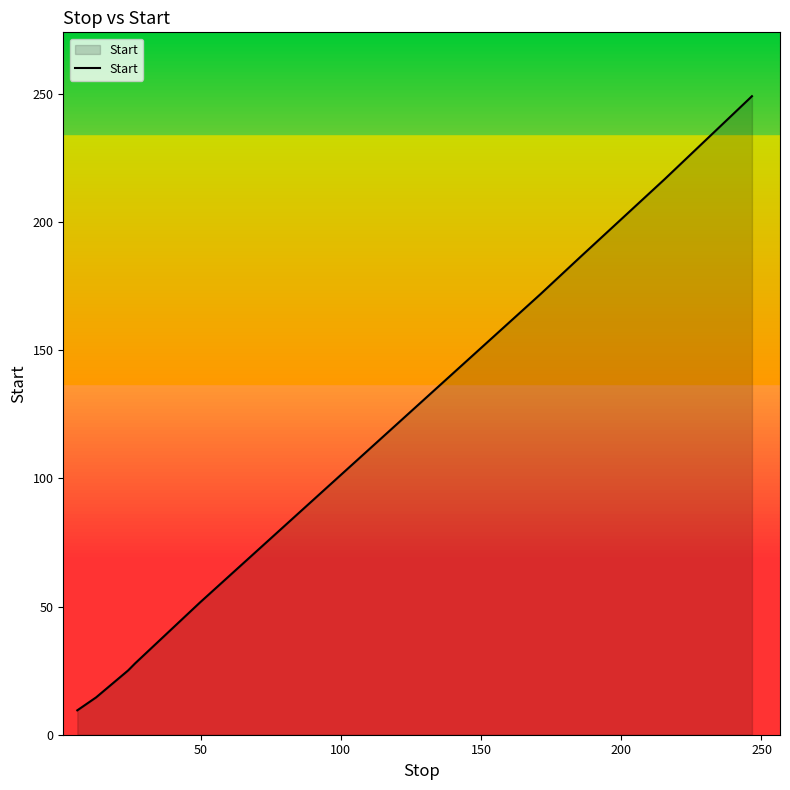

How many lines are shown in the chart?

1